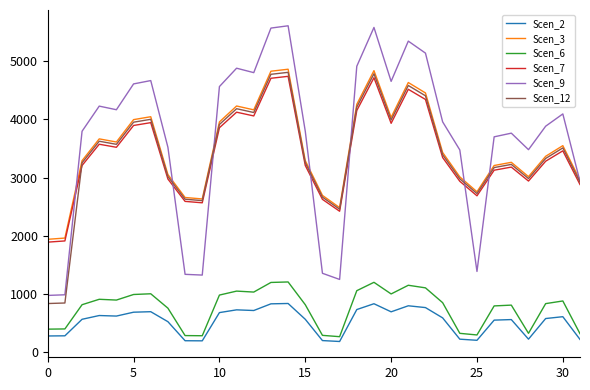

What is the maximum value for Scen_2?

839.5